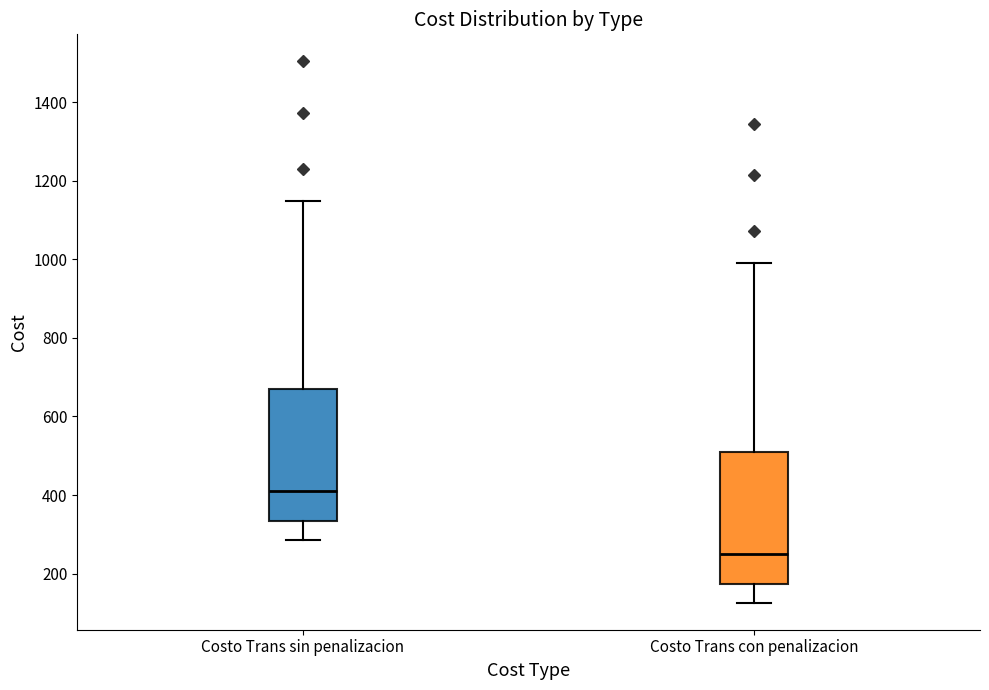

Which box's median line is the highest?

Costo Trans sin penalizacion